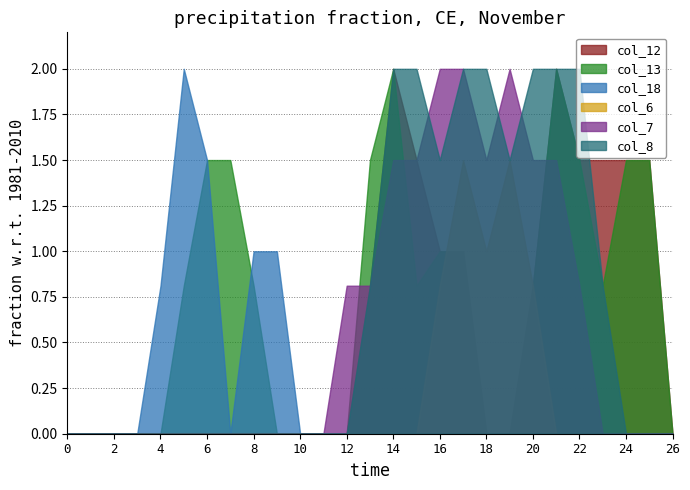

True or false: col_13 and col_18 intersect in this chart.

True